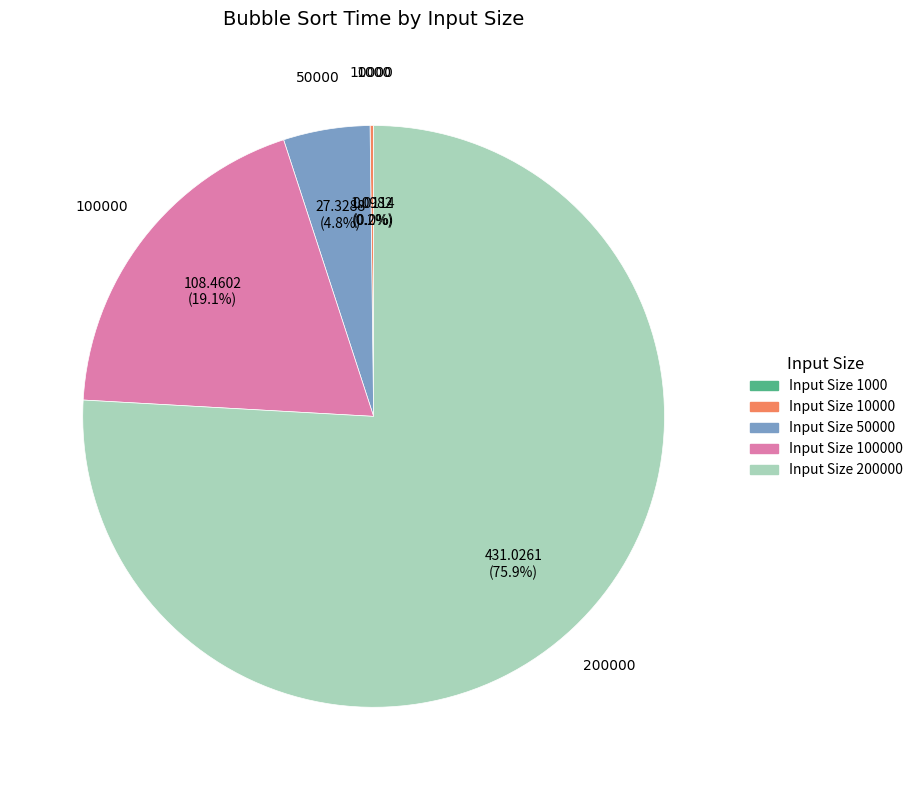

Does any single category account for the majority?

Yes